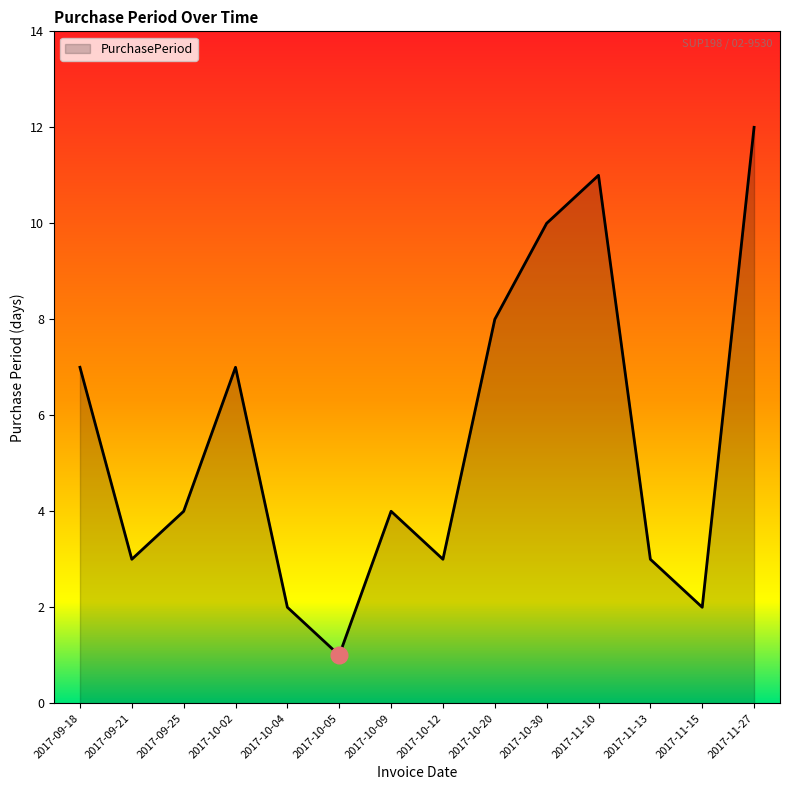

Between 2017-09-25 and 2017-11-27, which is larger?

2017-11-27